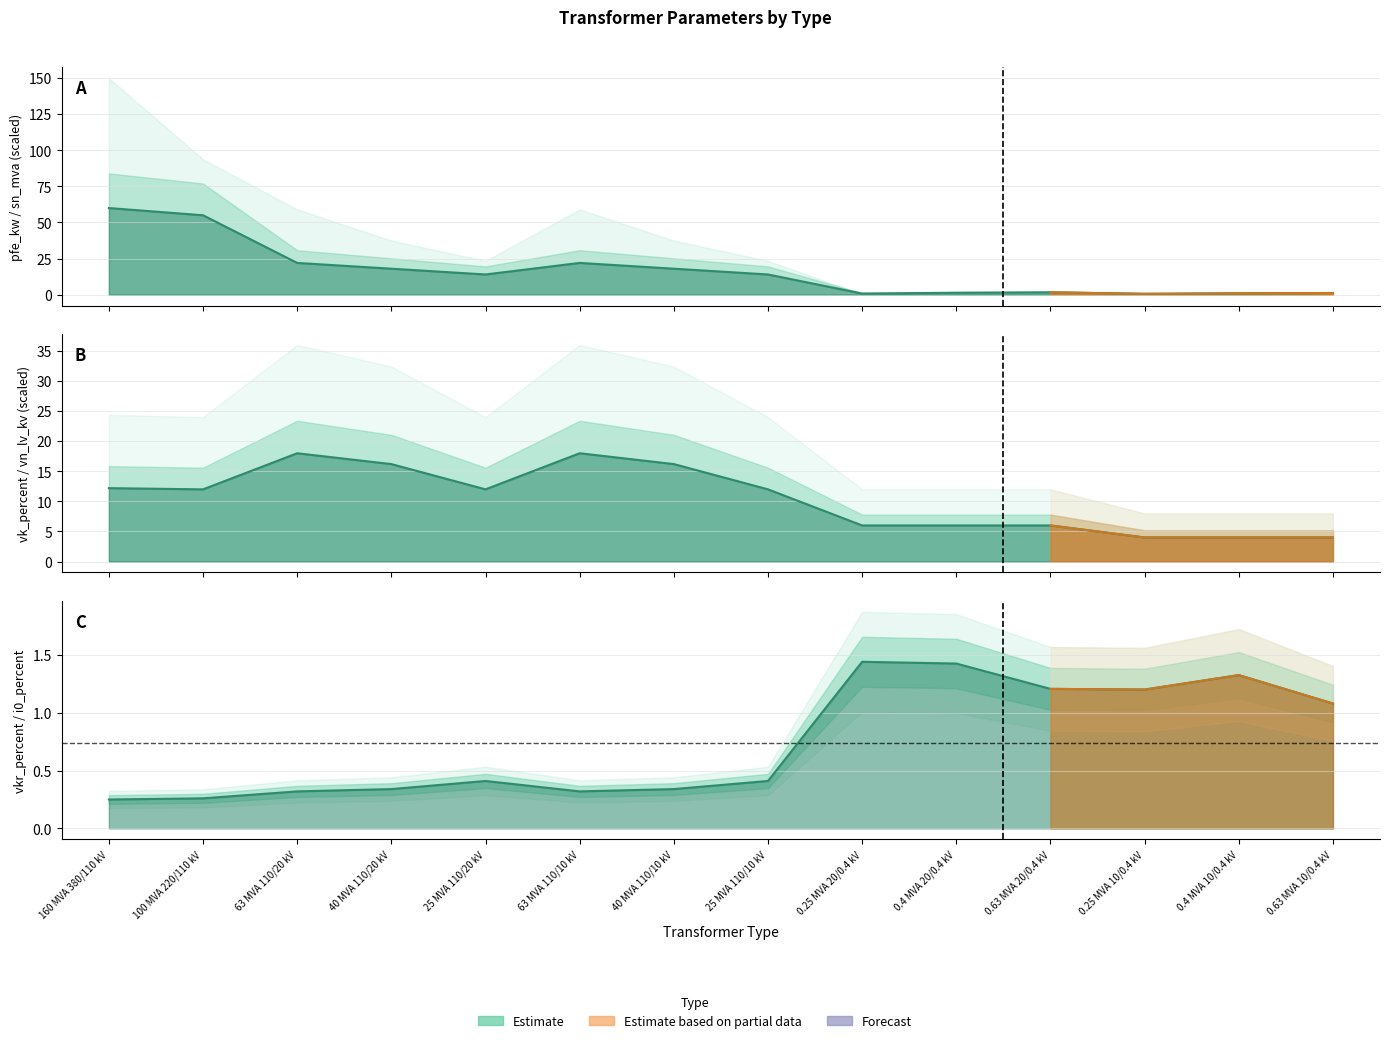

In vk_percent, how many points are higher than both neighbors (excluding endpoints)?

2